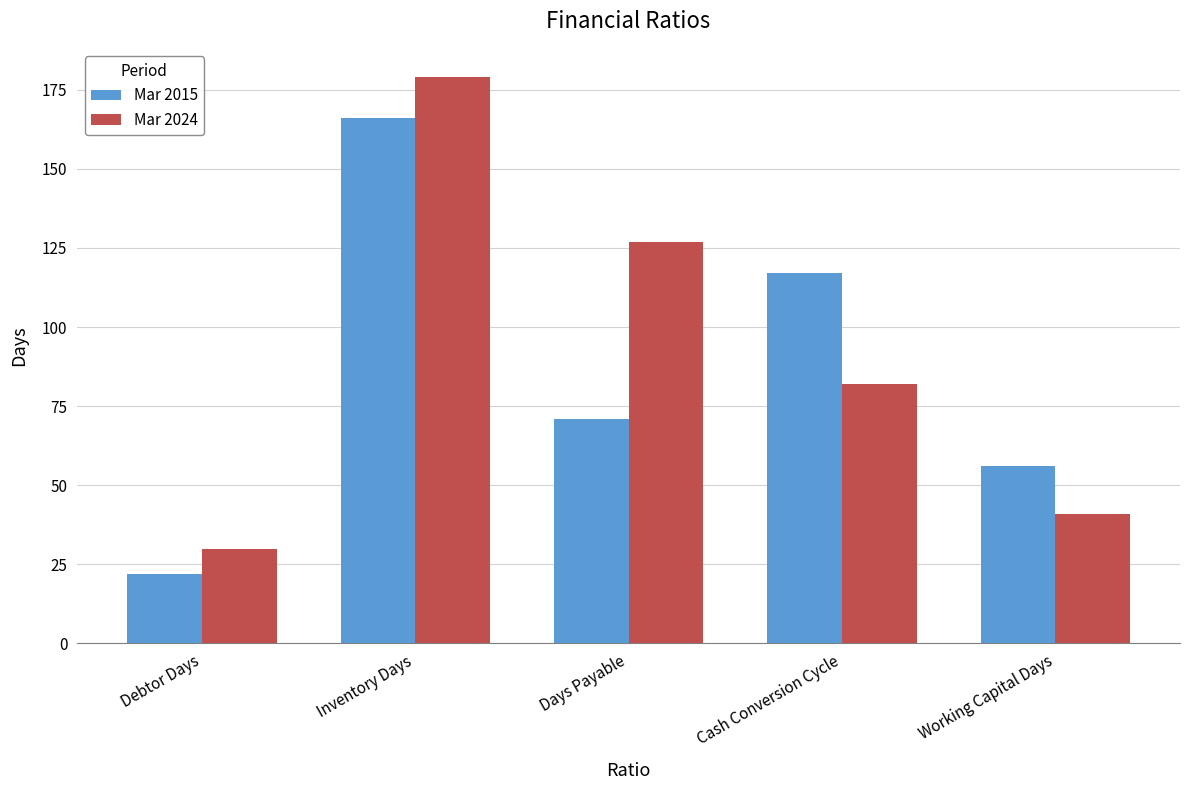

What is the total value across all series at Cash Conversion Cycle?

199